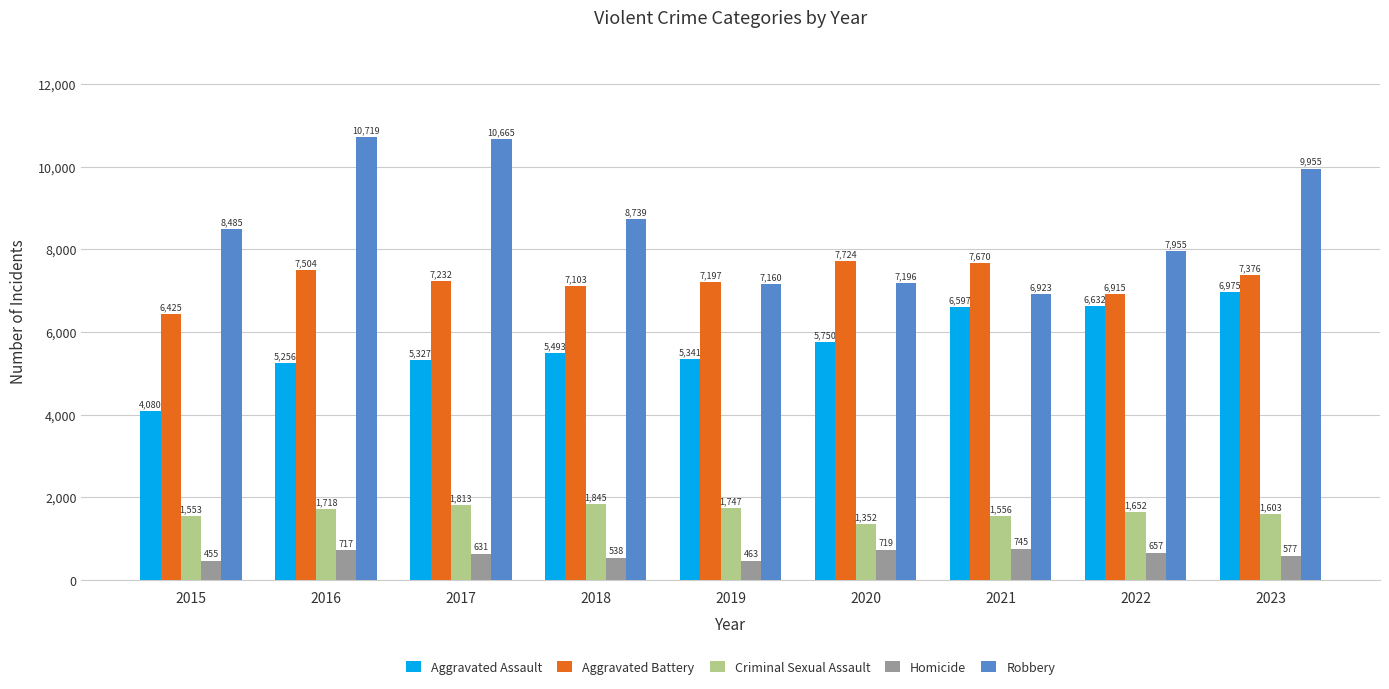

At which category does the chart reach its minimum across all series?

2015